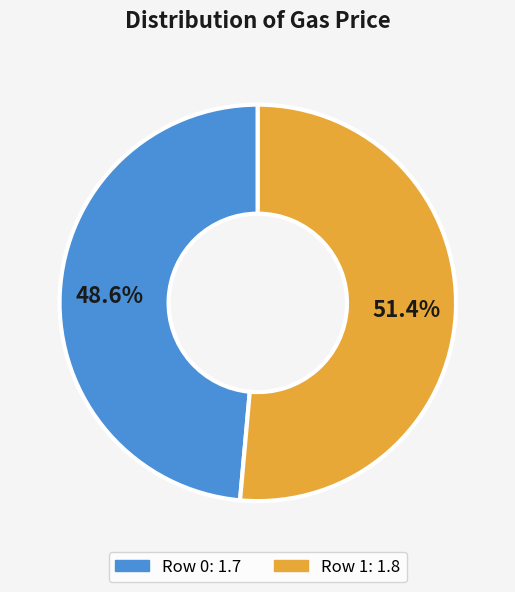

Is there any slice that represents more than half of the pie?

Yes